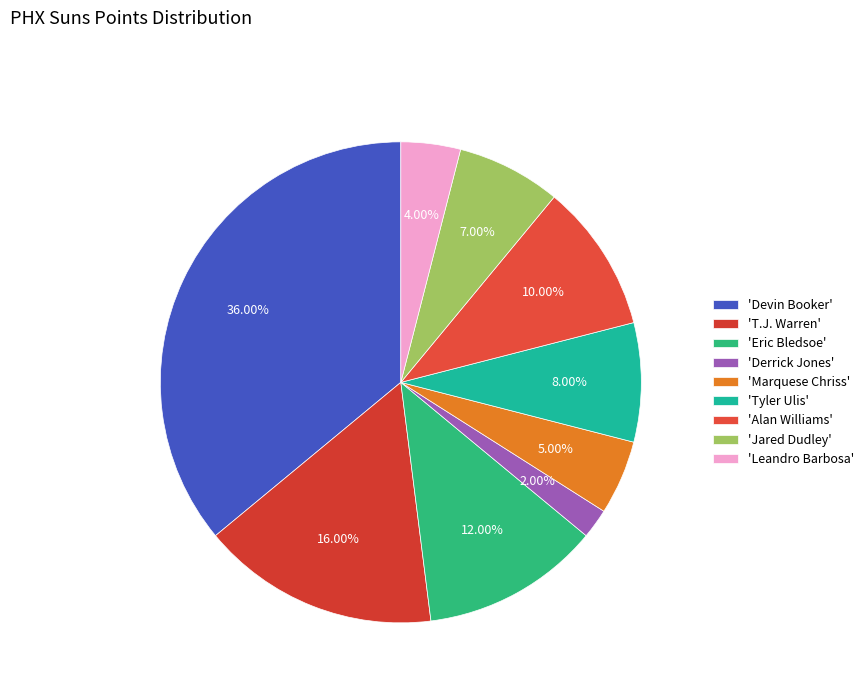

What is the largest slice in the pie chart?

'Devin Booker'